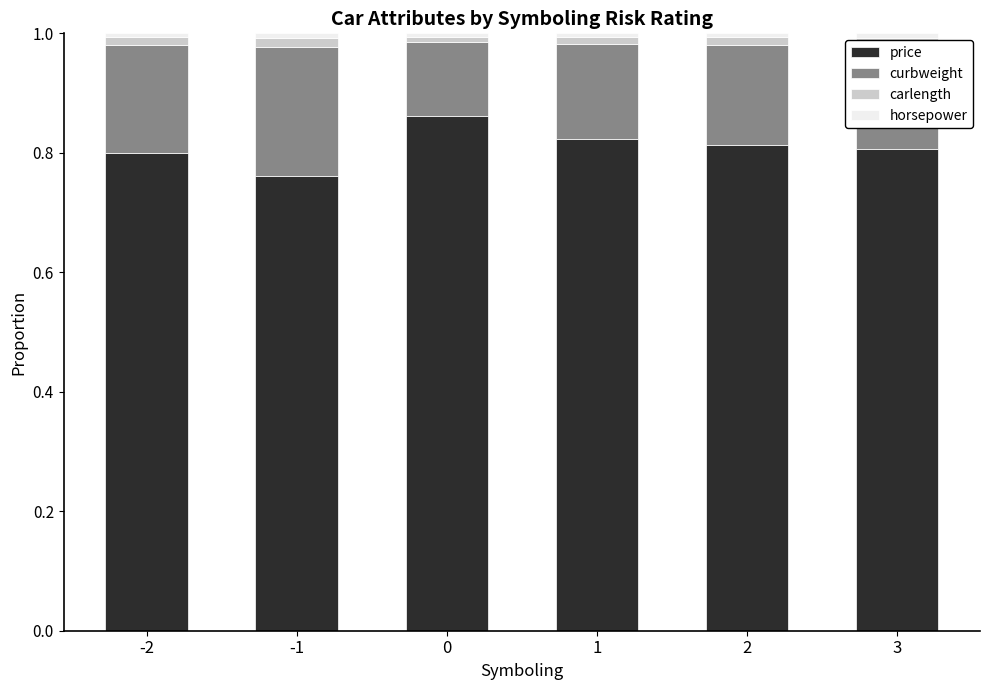

The price series shows 1.1 at -1. True or false?

False